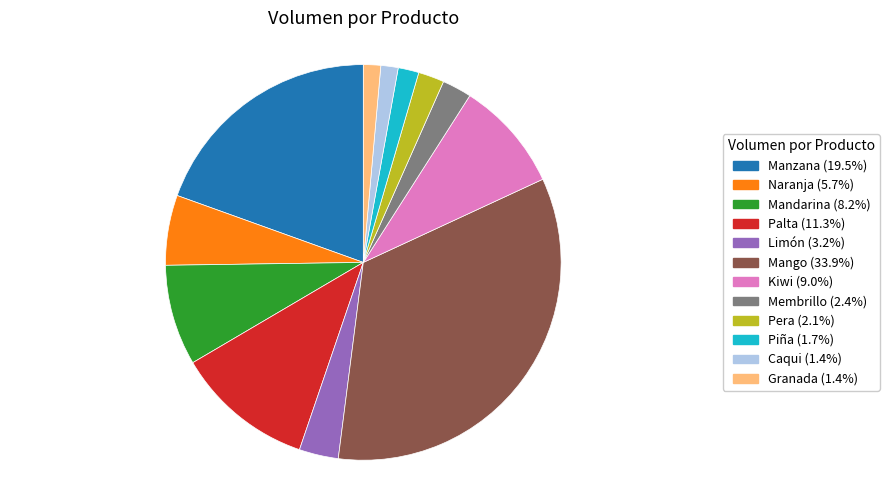

Is there a majority slice in this chart?

No